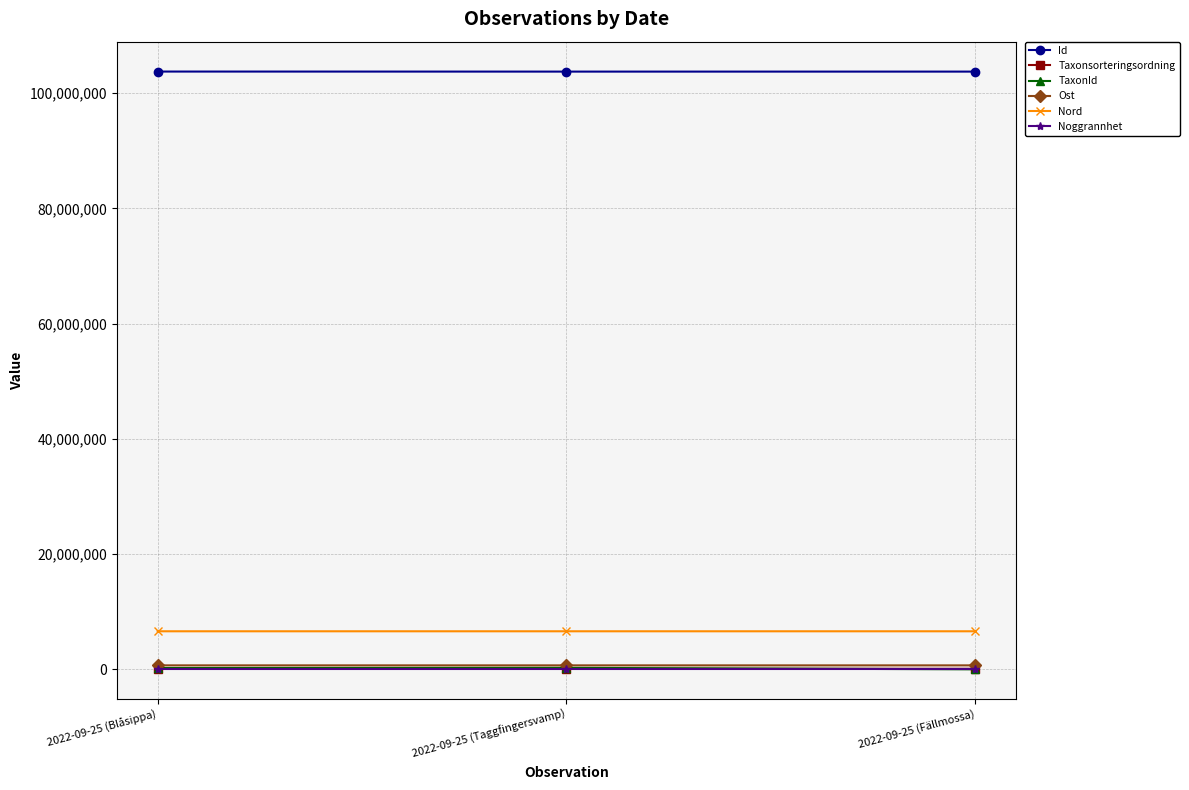

Is it true that Ost equals 688678.4 at 2022-09-25 (Blåsippa)?

True